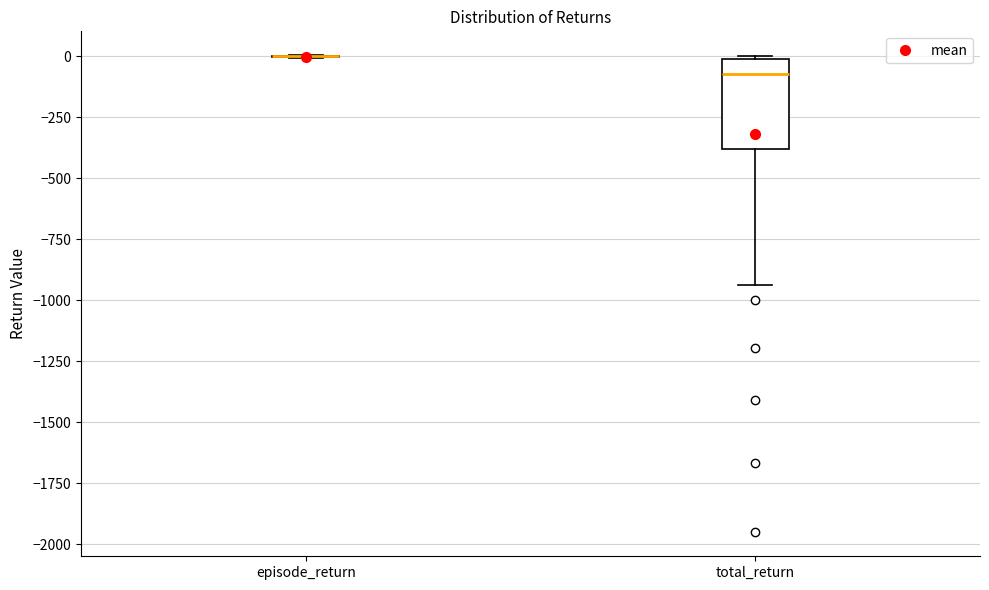

Where does the median line of the box for total_return sit on the y-axis? The values are not printed on the chart, so give them approximately, as read against the axis.

-50